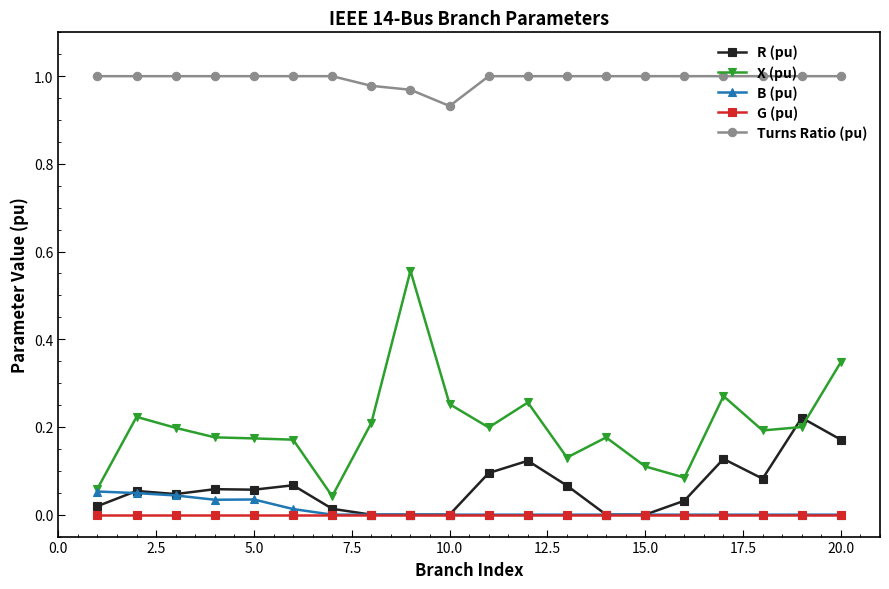

How many series are shown in this chart?

5